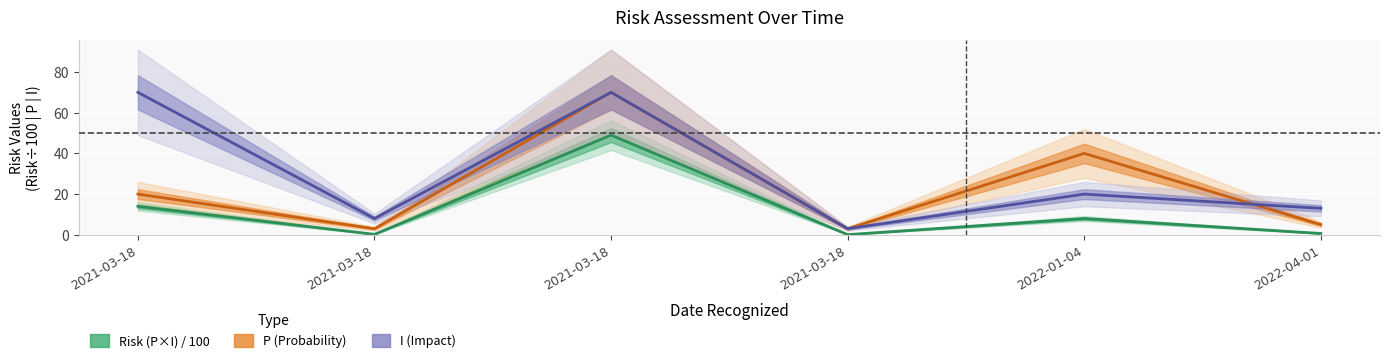

What is the value of the Risk (P*I) point at the 3rd from the left?

14.0